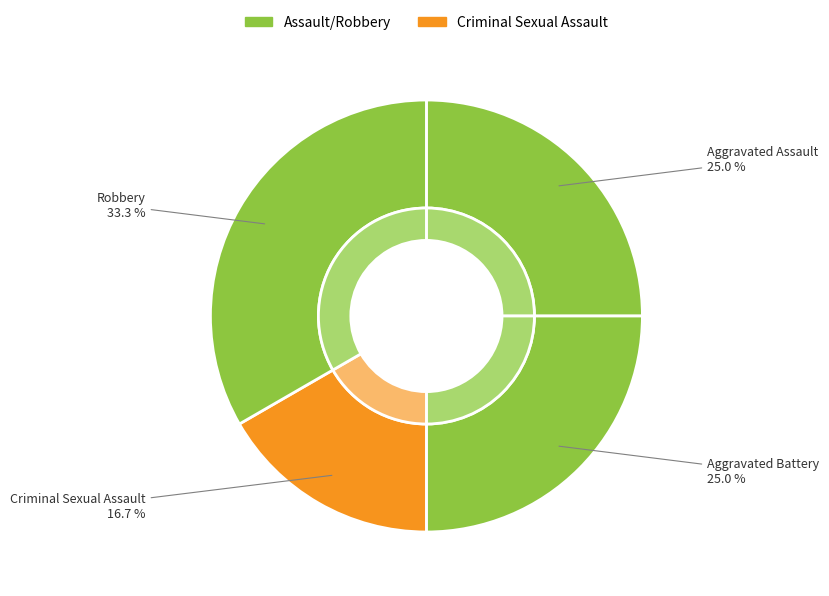

Count the number of slices in the pie.

4